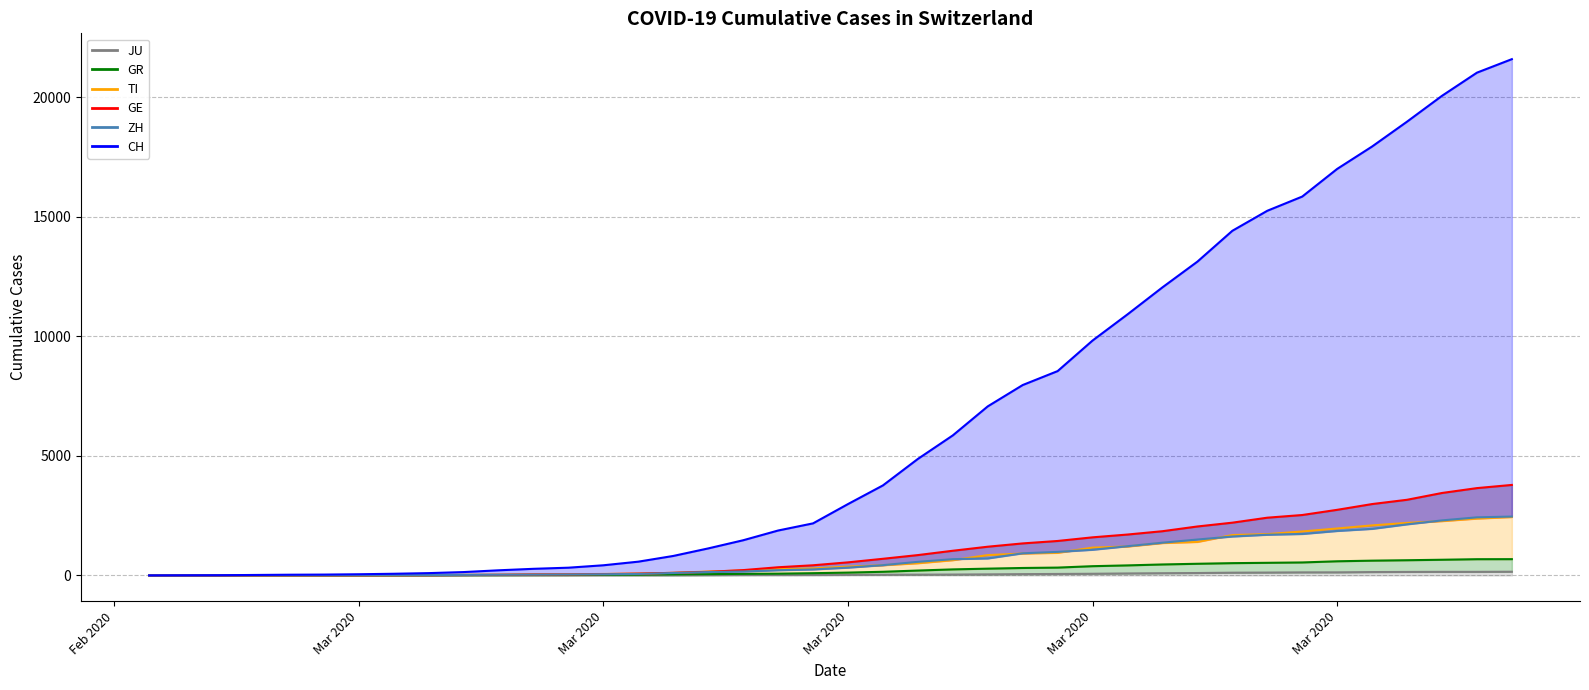

Reading left to right, transcribe all the data shown in this chart.

CH: 0	4	8	19	29	35	49	69	96	140	214	276	323	424	575	814	1129	1470	1877	2176	2983	3763	4870	5854	7067	7959	8542	9820	10914	12043	13118	14407	15244	15838	16994	17931	18970	20050	21018	21583
ZH: 0	0	2	2	6	7	10	13	15	23	29	34	40	49	62	101	140	163	218	250	326	429	568	679	711	925	984	1073	1221	1368	1500	1627	1701	1733	1859	1947	2136	2300	2428	2461
TI: 0	1	1	1	2	2	4	8	13	25	28	41	49	61	75	108	163	206	265	293	368	426	511	638	849	916	945	1162	1209	1354	1401	1688	1727	1837	1962	2091	2195	2271	2377	2442
GR: 0	2	2	6	6	6	9	10	13	15	16	18	19	28	32	44	53	65	73	93	118	152	204	252	283	311	327	386	419	458	487	513	527	542	591	617	635	655	678	680
JU: 0	0	1	1	1	1	1	2	2	4	4	5	5	7	7	7	12	17	18	19	25	29	32	36	44	54	61	69	82	92	100	114	119	127	128	140	145	149	149	154
GE: 0	1	1	4	8	9	10	13	14	17	25	38	40	55	75	108	149	222	341	424	546	695	850	1031	1200	1338	1440	1592	1709	1848	2046	2205	2413	2525	2742	2983	3162	3446	3650	3783